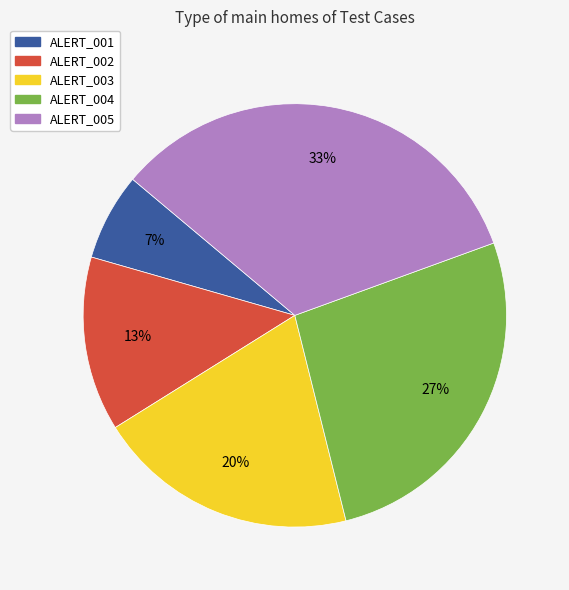

Which has a higher value, ALERT_003 or ALERT_004?

ALERT_004